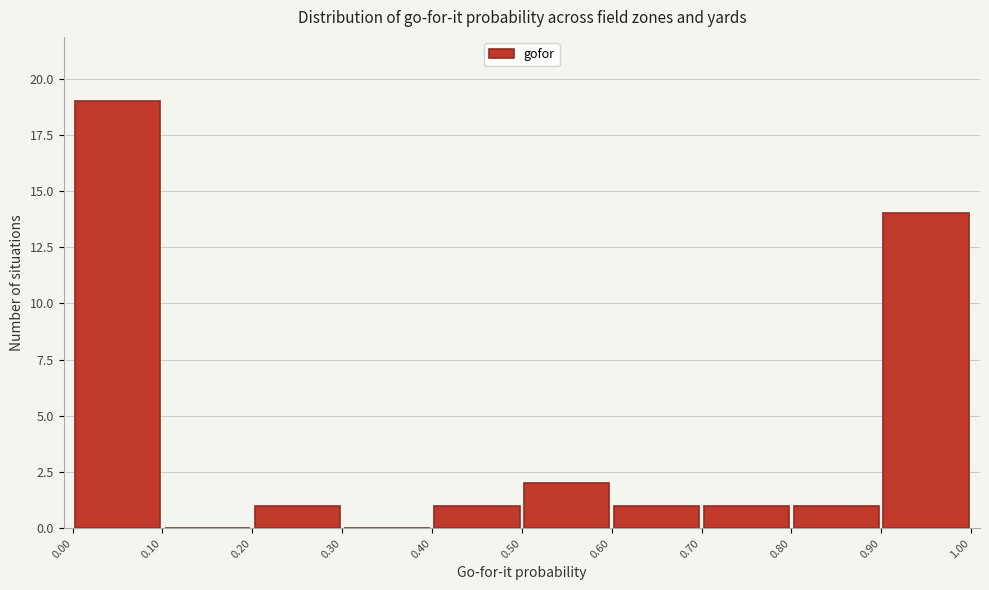

Which range on the x-axis has the tallest bar?

0.00 to 0.10